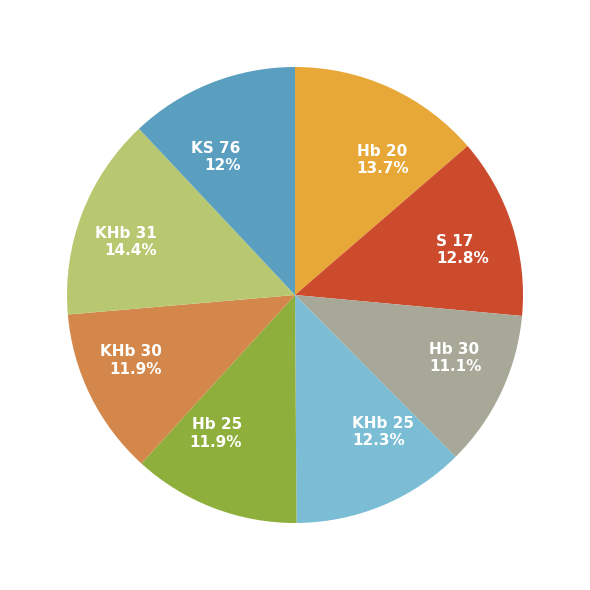

True or false: KS 76 accounts for 26% of the total.

False